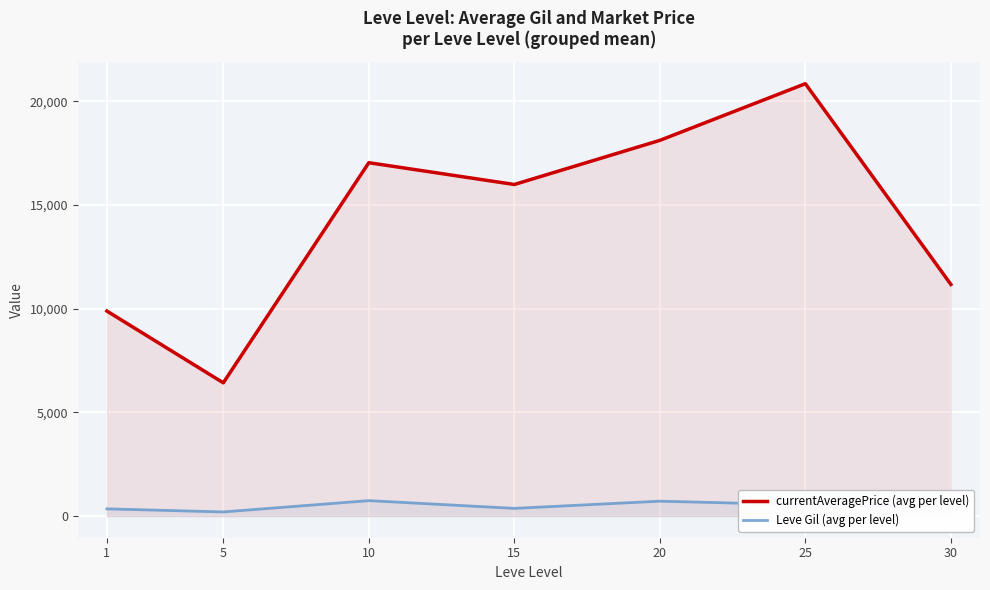

What is the minimum value shown in the chart?

201.7